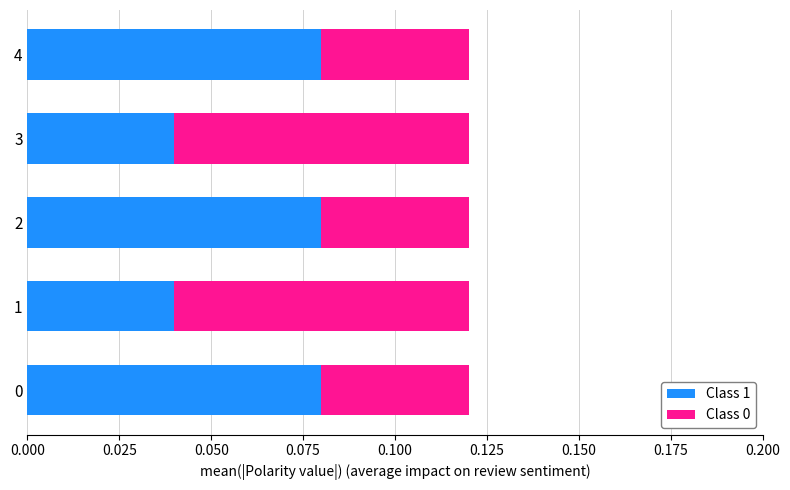

What is the sum of all Class 1 values?

0.3